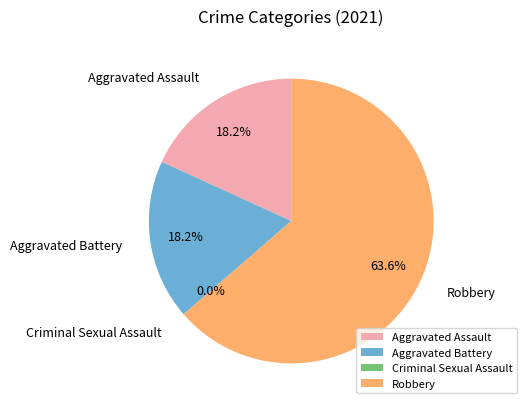

Is there any slice that represents more than half of the pie?

Yes